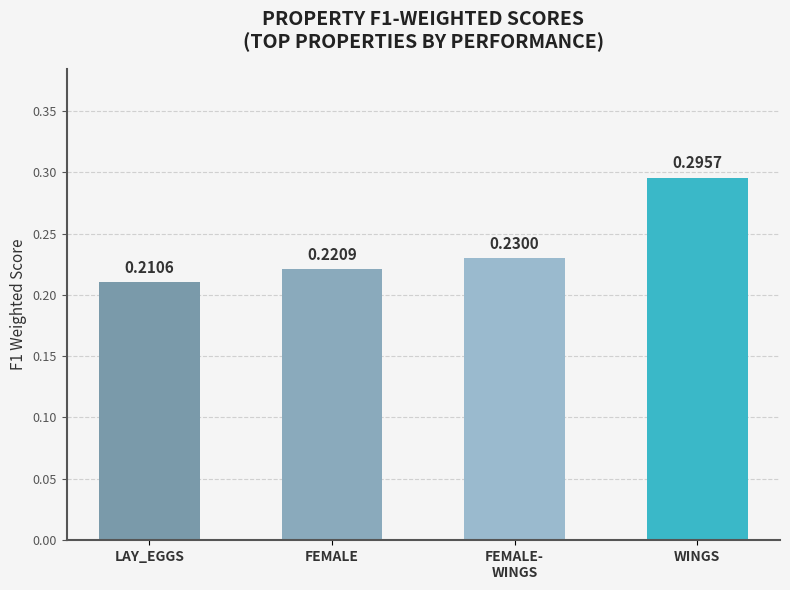

Which label corresponds to the smallest value in the chart?

LAY_EGGS